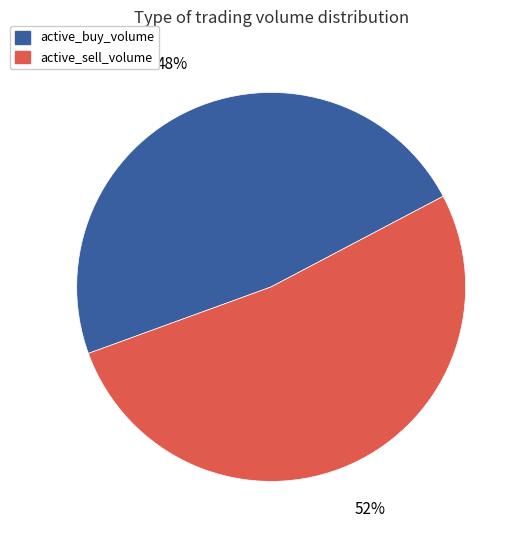

To the nearest percent, what is the average slice percentage?

50%